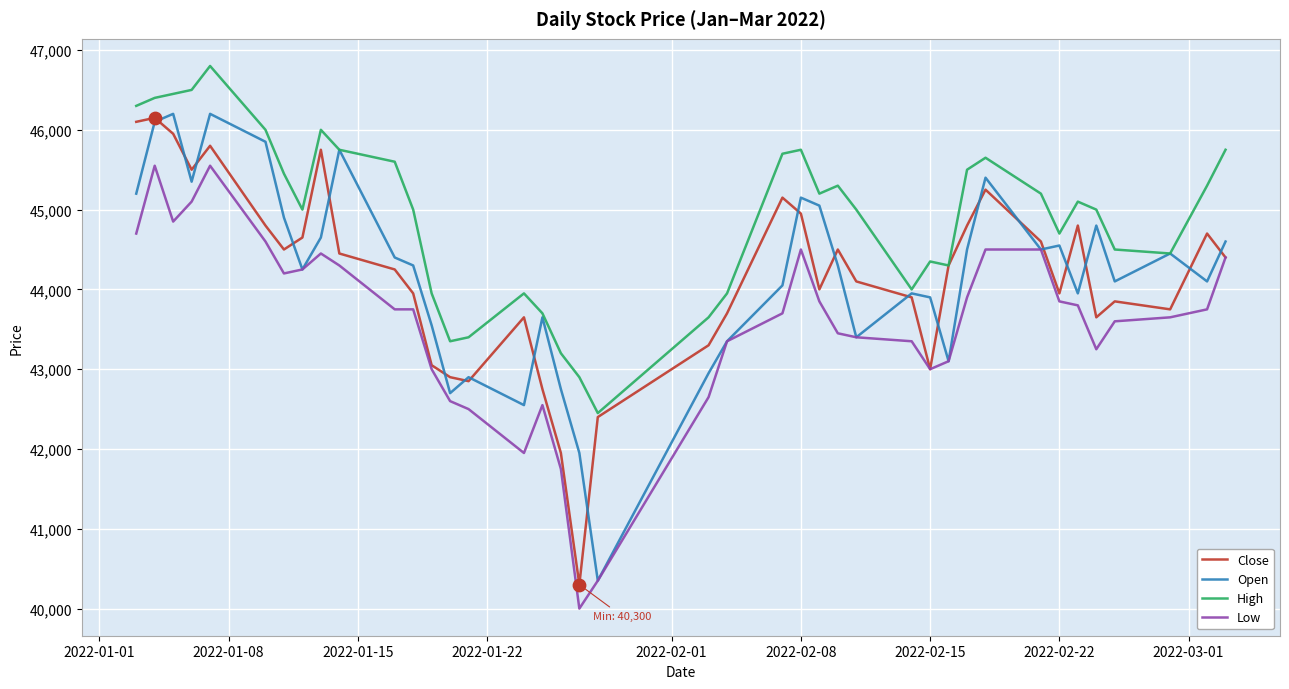

At how many categories does at least one series exceed 44418?

27